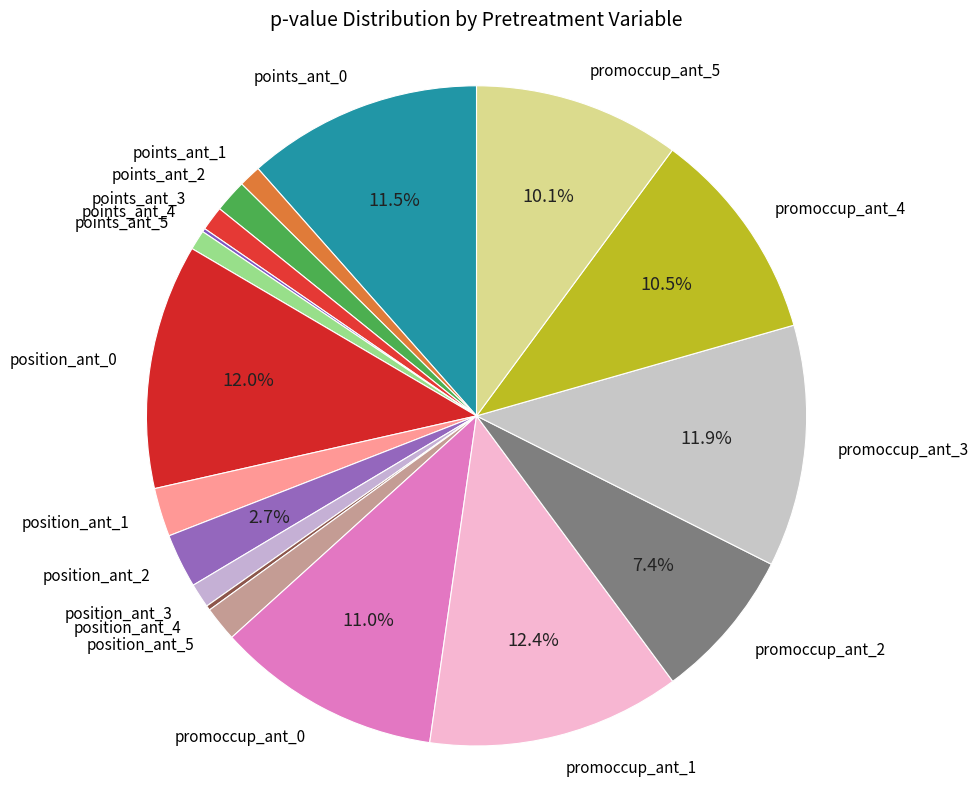

What percentage is the promoccup_ant_0 slice, to the nearest percent?

11%